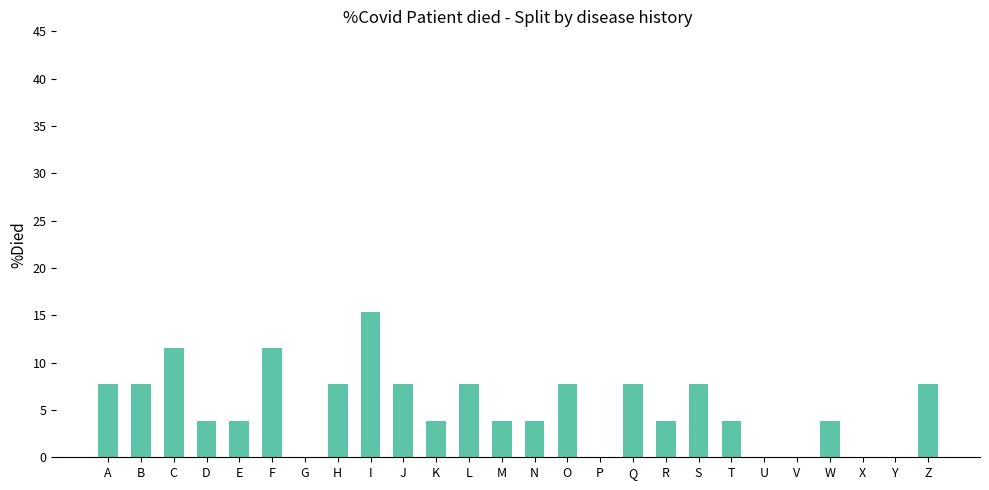

What is the difference between the values at J and M?

3.8